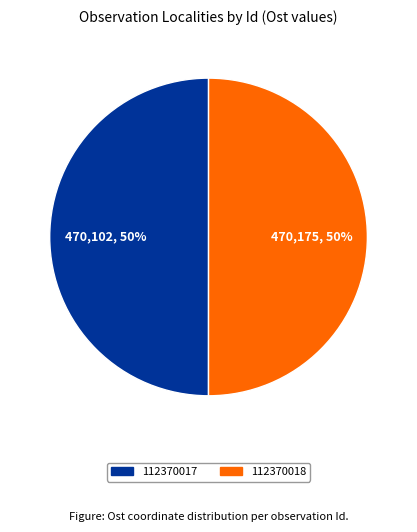

Do 112370017 and 112370018 together represent more than half of the pie?

Yes